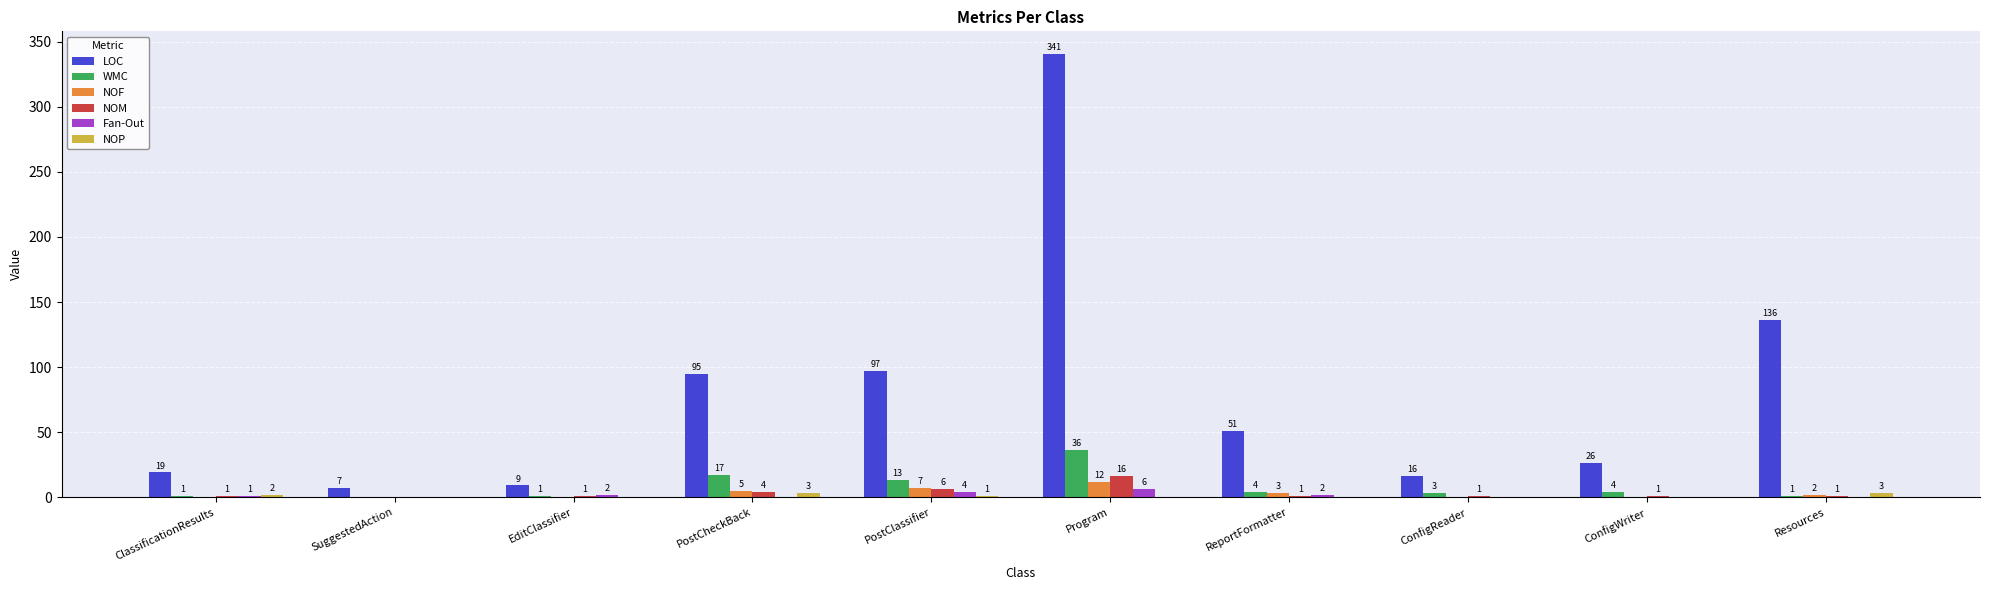

What is the total value across all series at SuggestedAction?

7